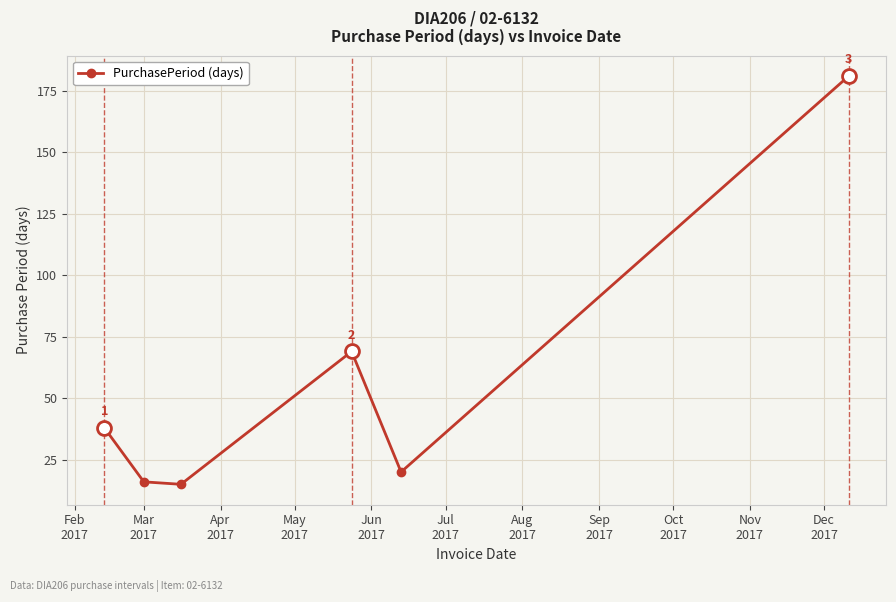

What is the smallest value displayed?

15